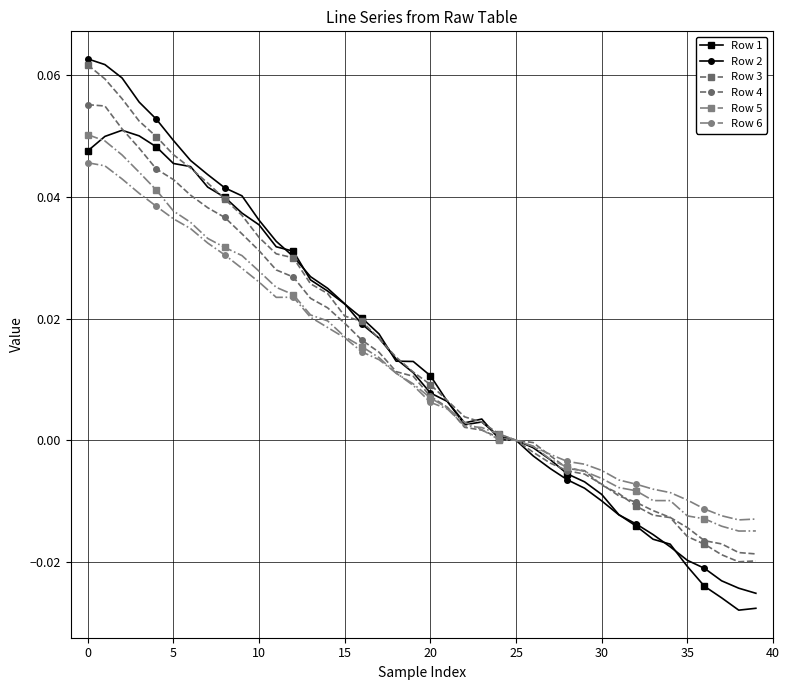

Which series has the largest range (max minus min)?

Row 2